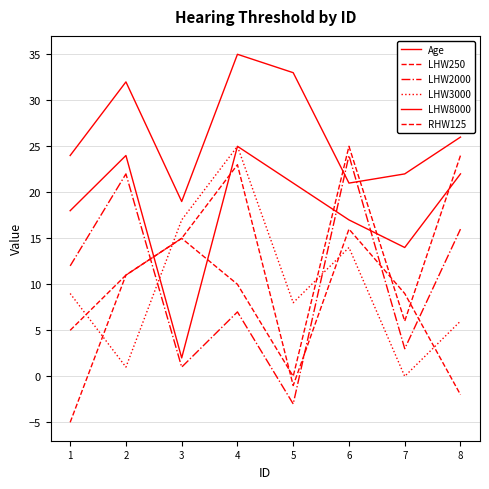

Count the number of data series in this chart.

6